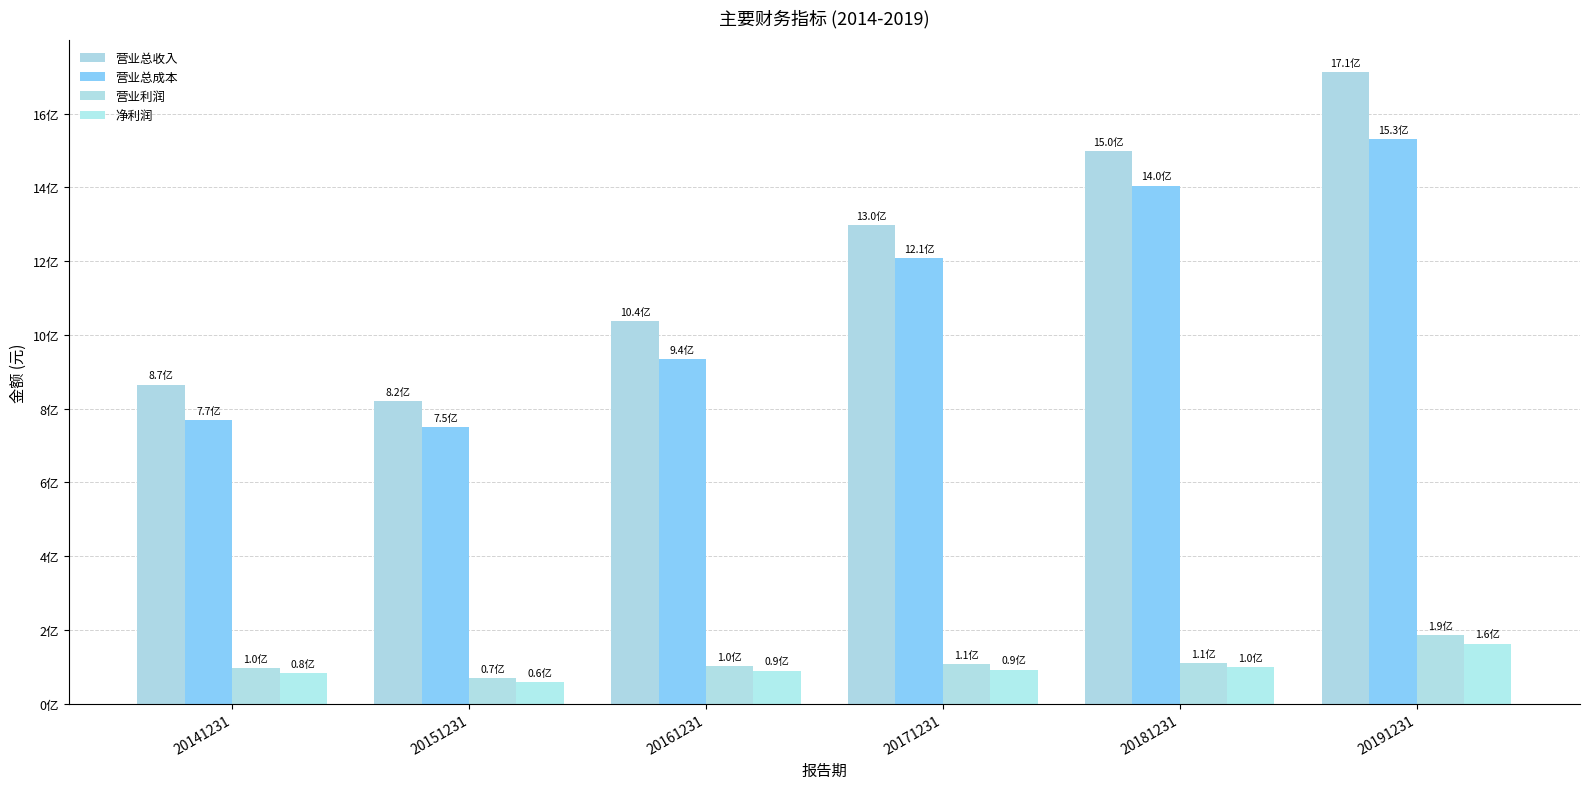

Where does the 营业利润 series first go above 106787255?

20171231